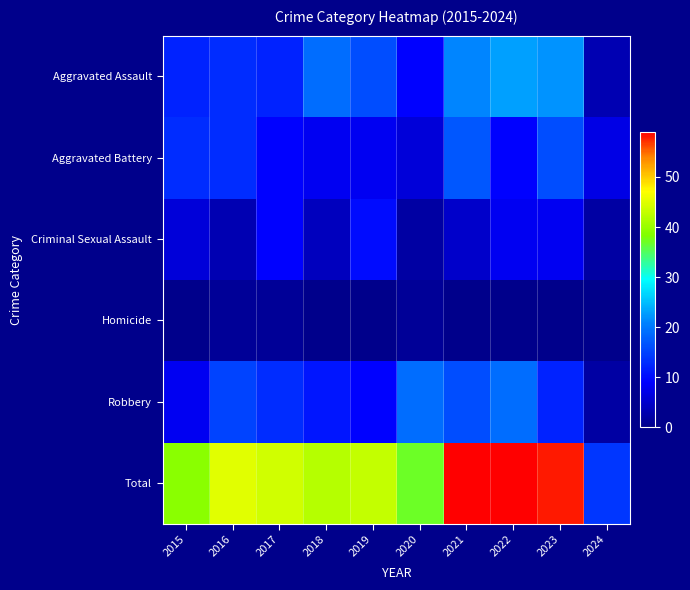

What is the total value across all series at 2020?

74